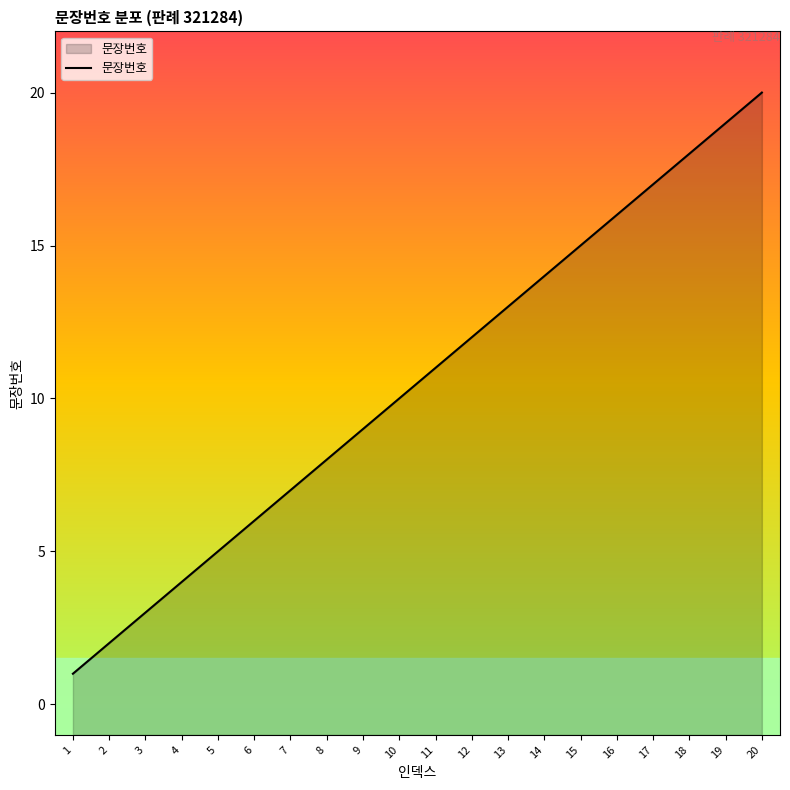

How many data points are less than 11?

10